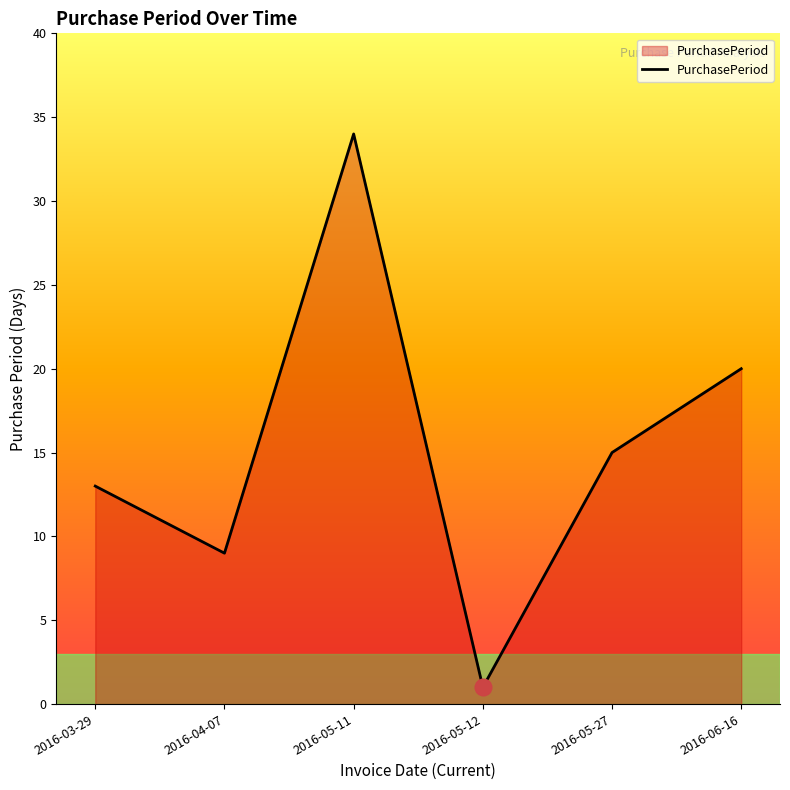

What is the maximum value shown in the chart?

34